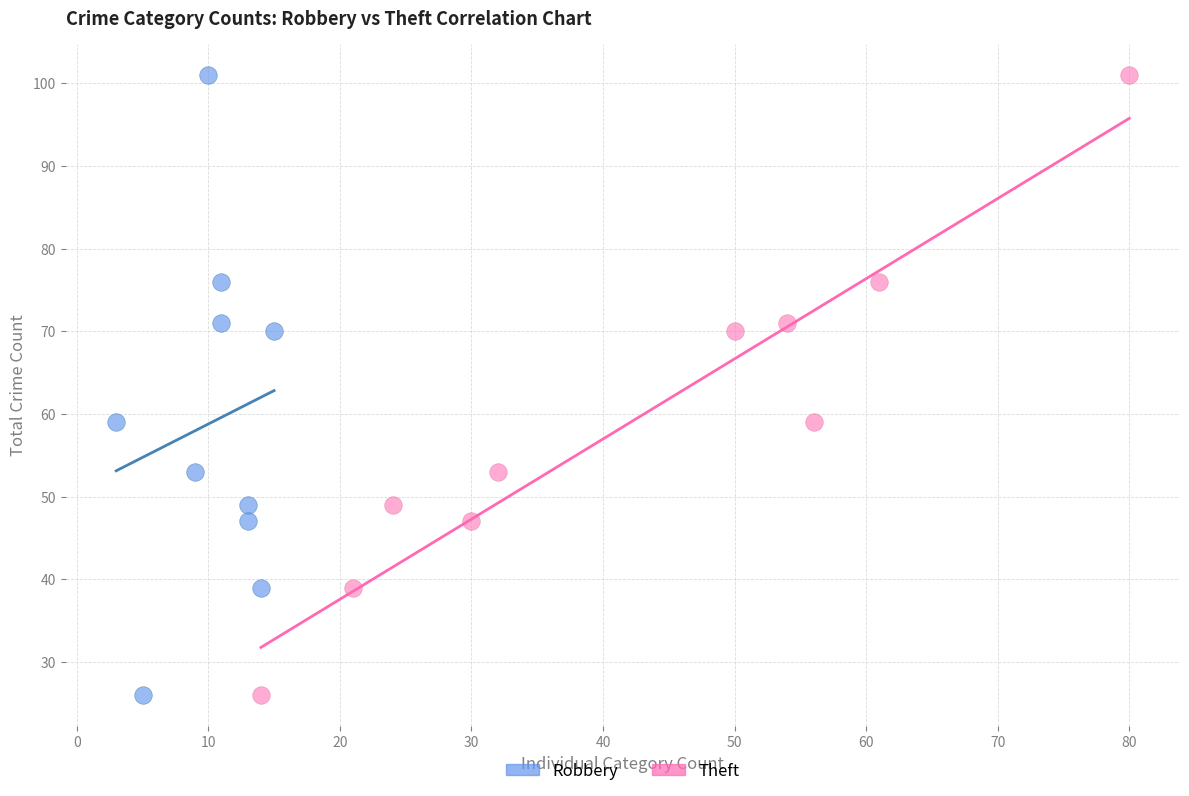

What are all the series names shown in the legend?

Robbery, Theft